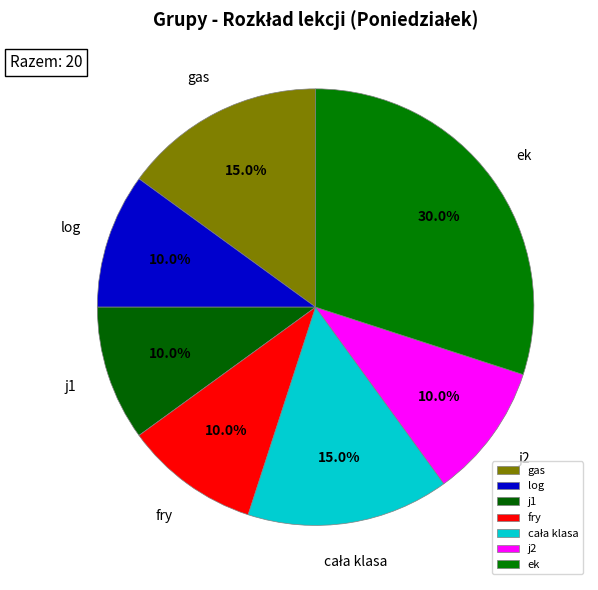

Which category has the biggest portion of the pie?

ek